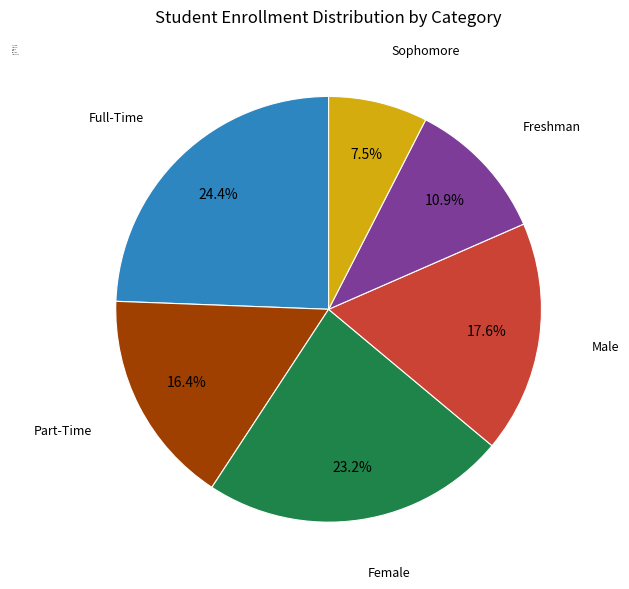

What is the ratio of the value at Freshman to the value at Part-Time?

0.7